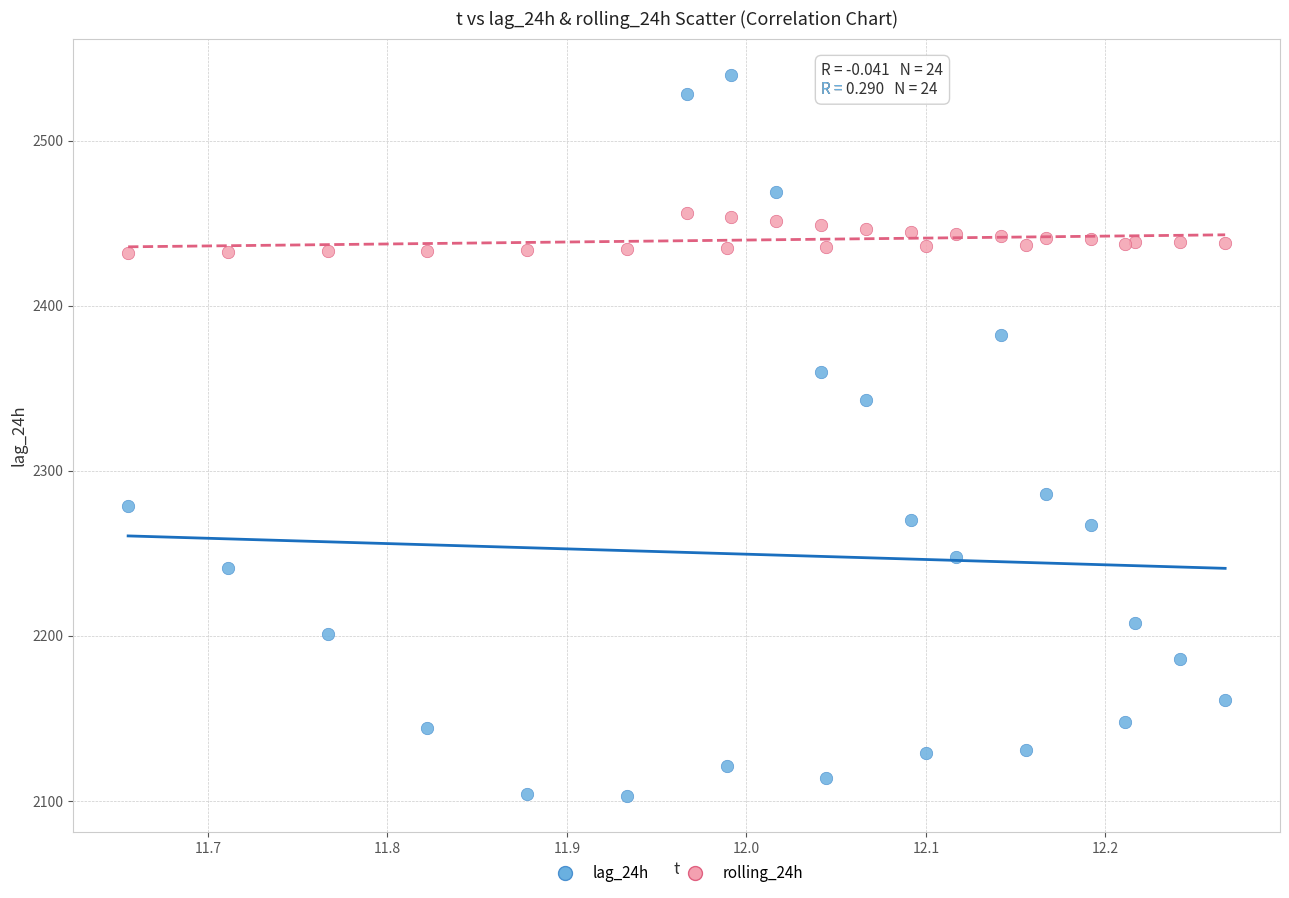

Which series reaches the maximum Y coordinate?

lag_24h